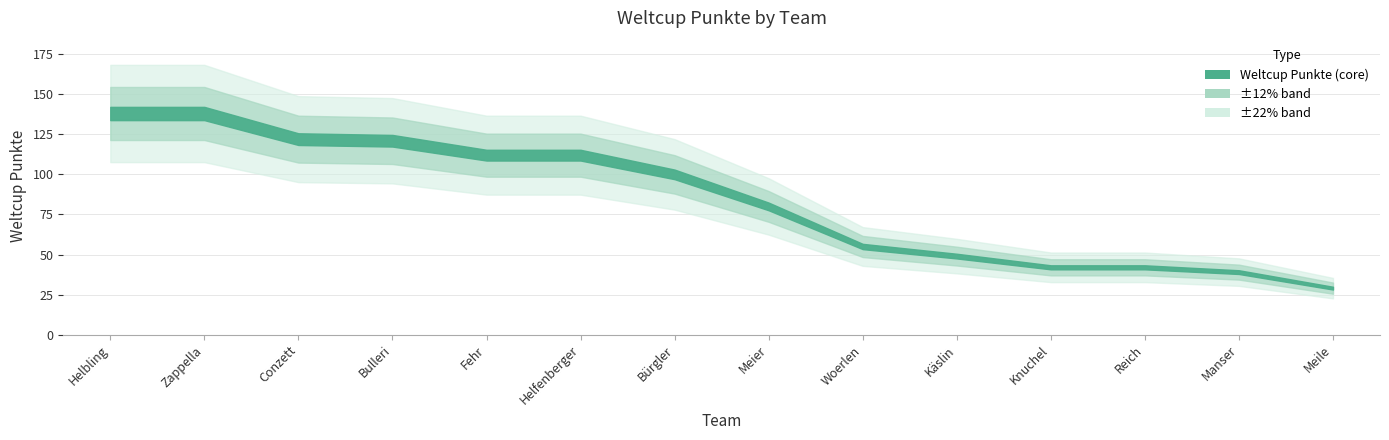

How many data points does each series have?

14